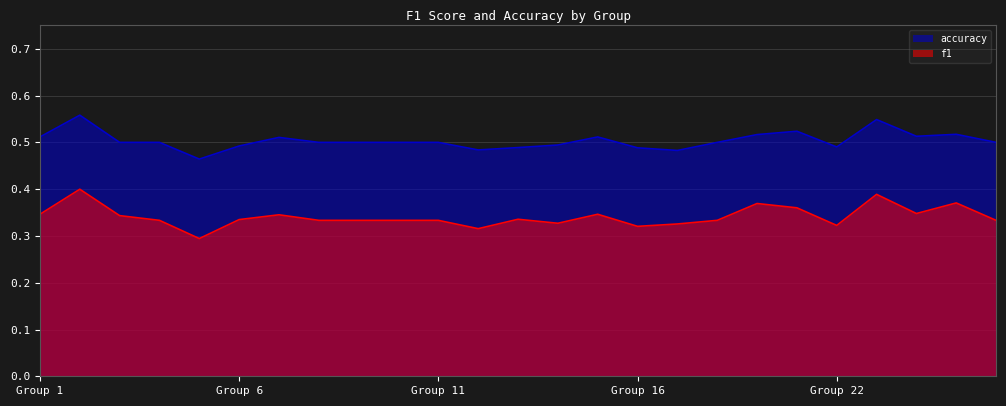

What is the total value across all series at 3?

0.8